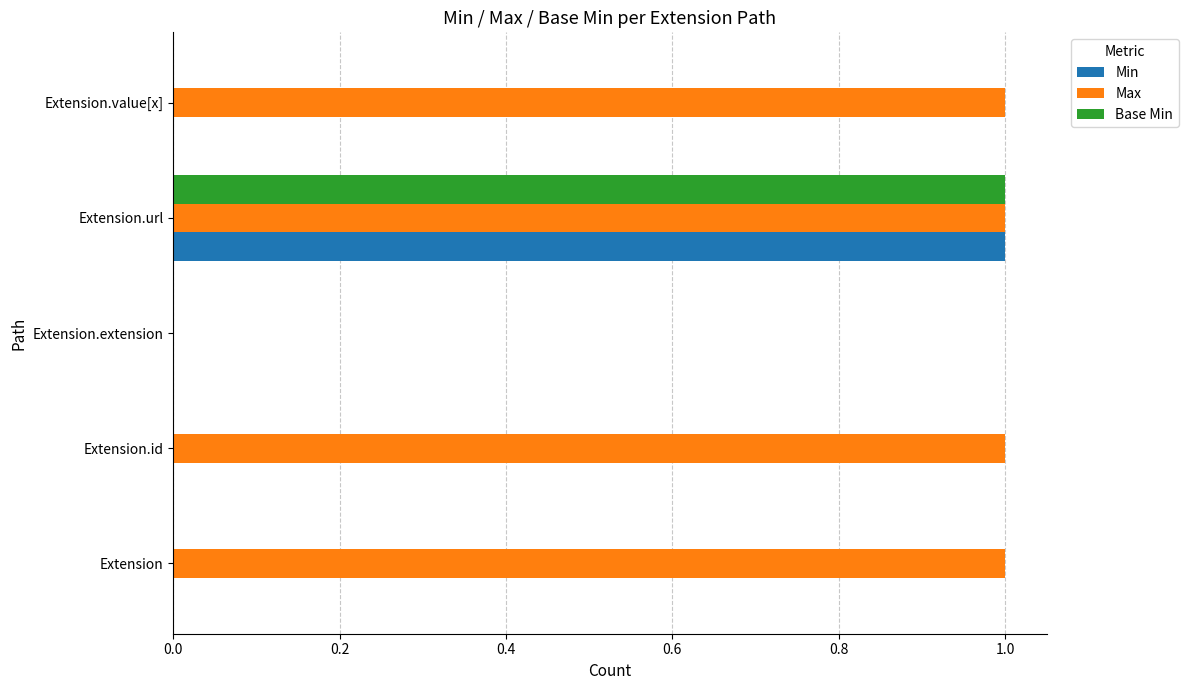

What is the maximum value for Max?

1